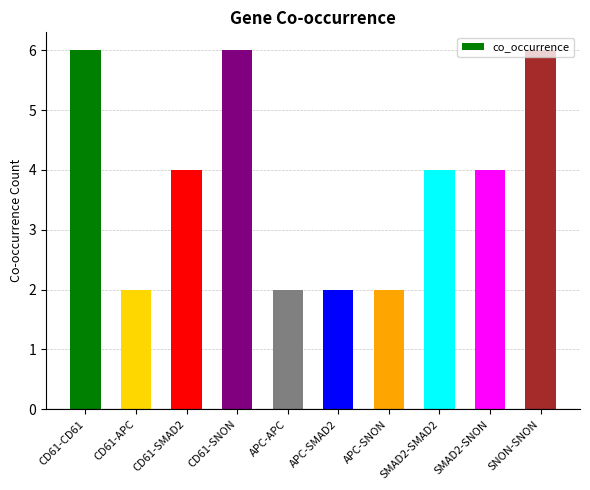

Reading left to right, transcribe all the data shown in this chart.

6	2	4	6	2	2	2	4	4	6